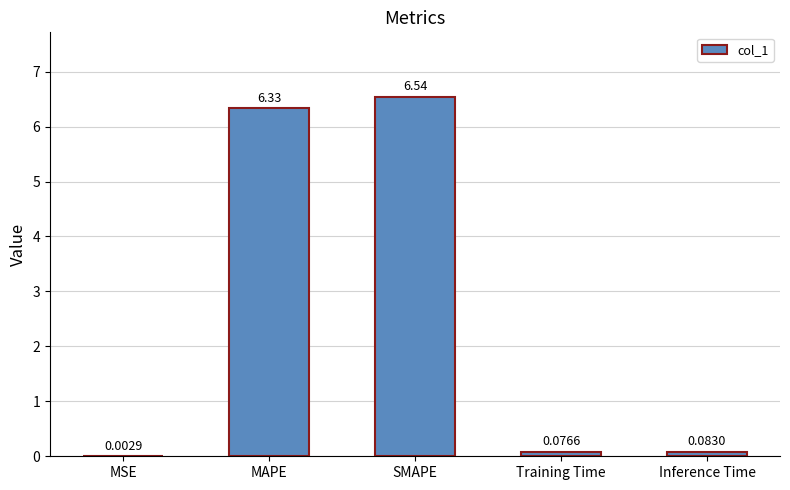

Where is the data nearest to the value 3?

Inference Time